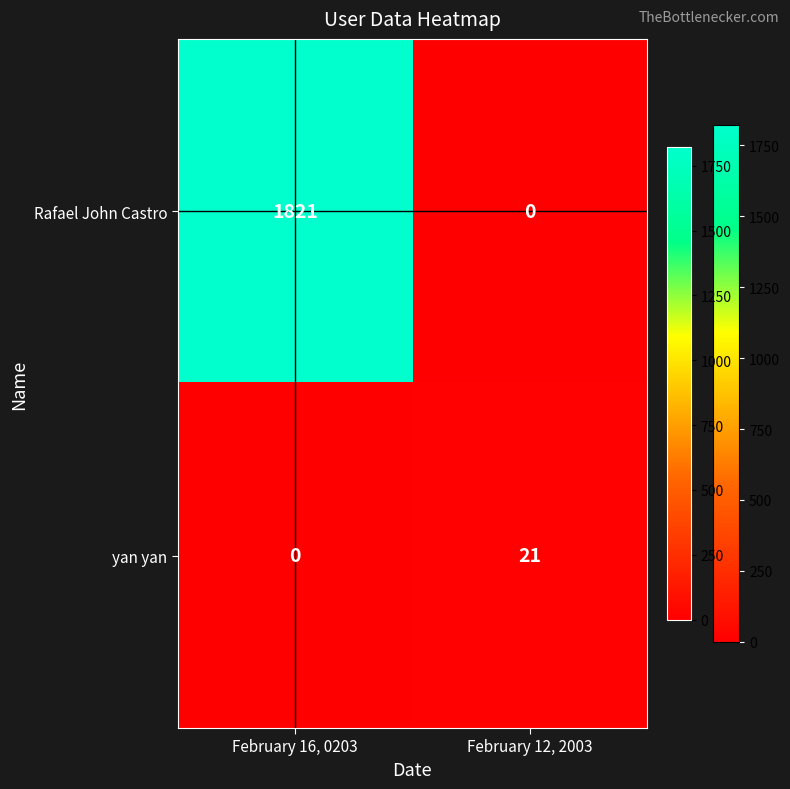

Reading left to right, extract all data points from this chart.

Rafael John Castro: February 16, 0203=1821	February 12, 2003=0
yan yan: February 16, 0203=0	February 12, 2003=21